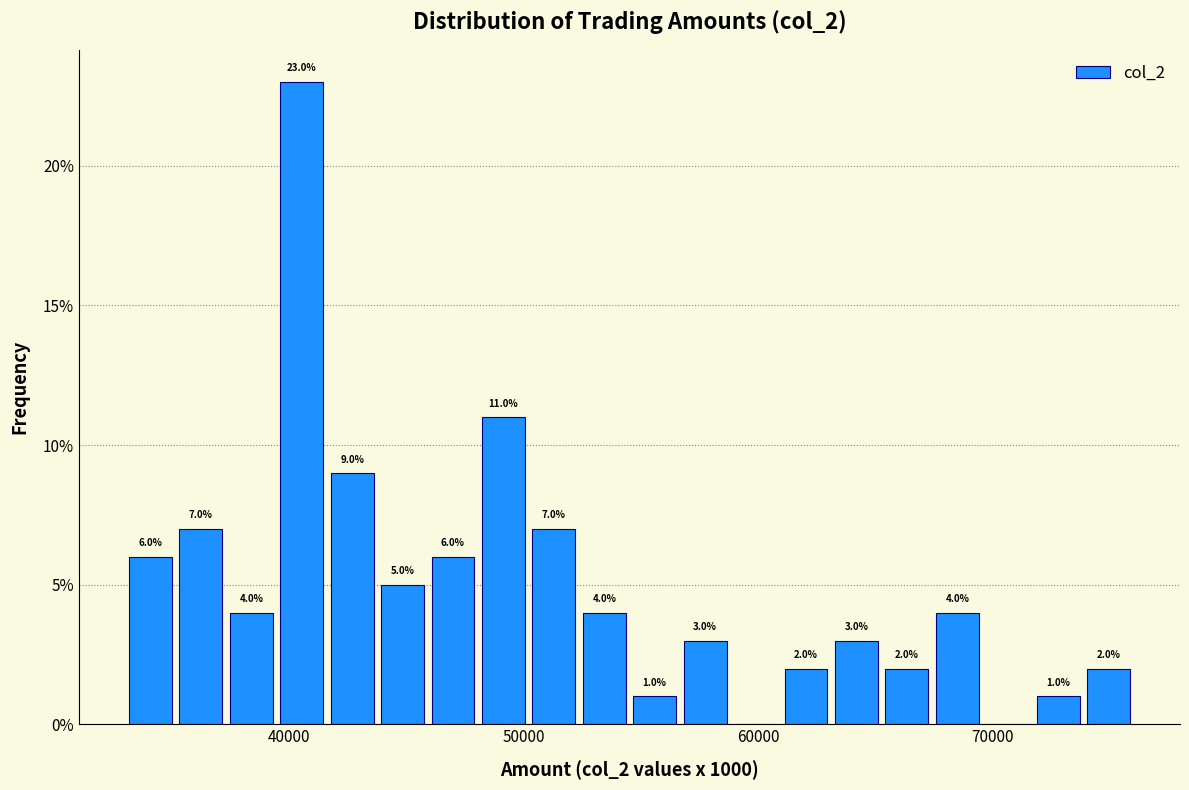

Read against the x-axis, roughly where is the centre of the tallest bar?

41000